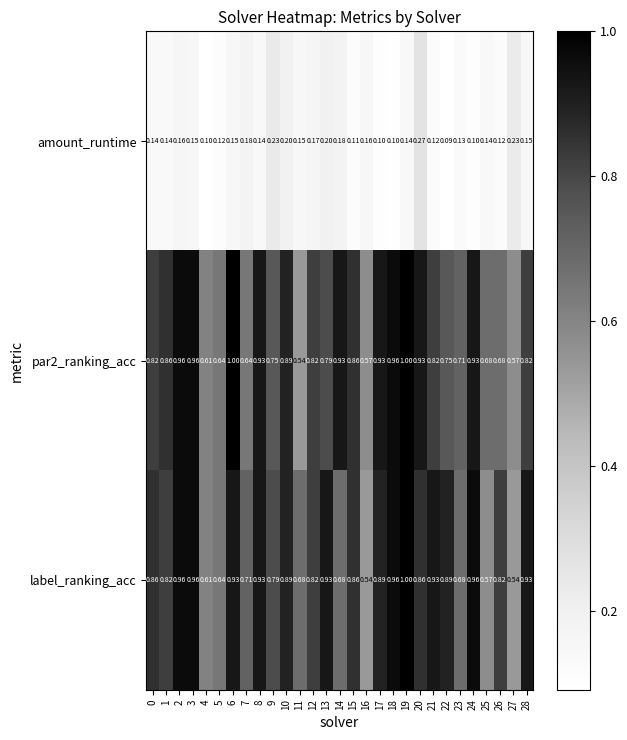

Between 11 and 27, which series saw the biggest shift?

label_ranking_acc